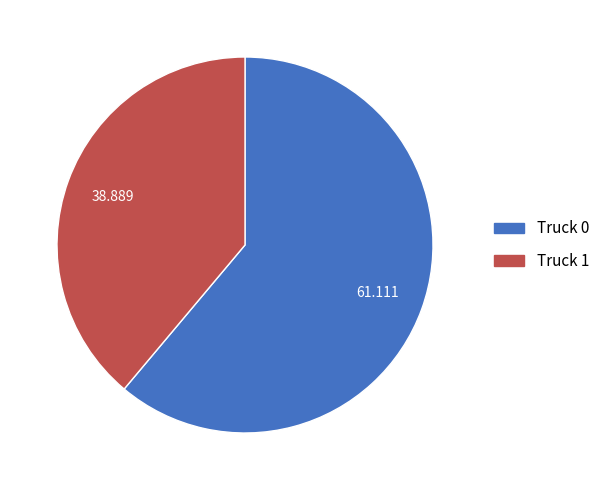

Is there a majority slice in this chart?

Yes